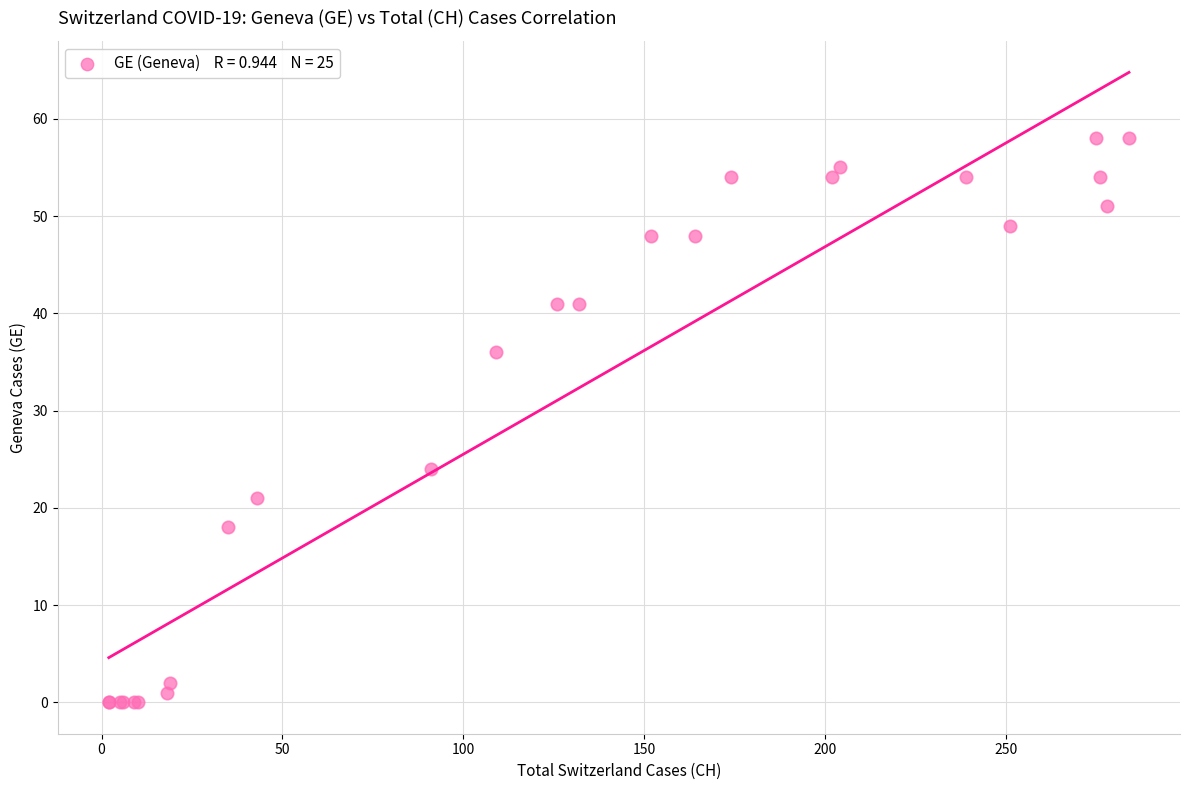

What Y value in the scatter plot is closest to 29?

24